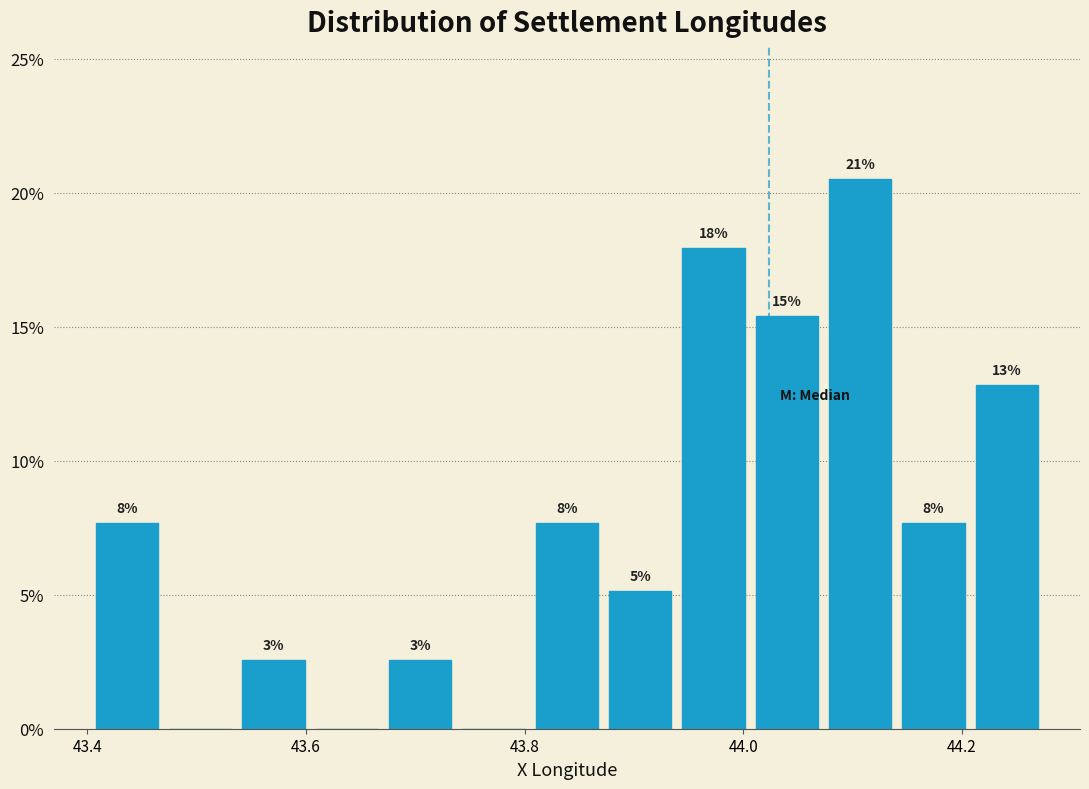

Around what value on the x-axis is the tallest bar? Give the approximate position of its centre, as read against the axis.

44.10